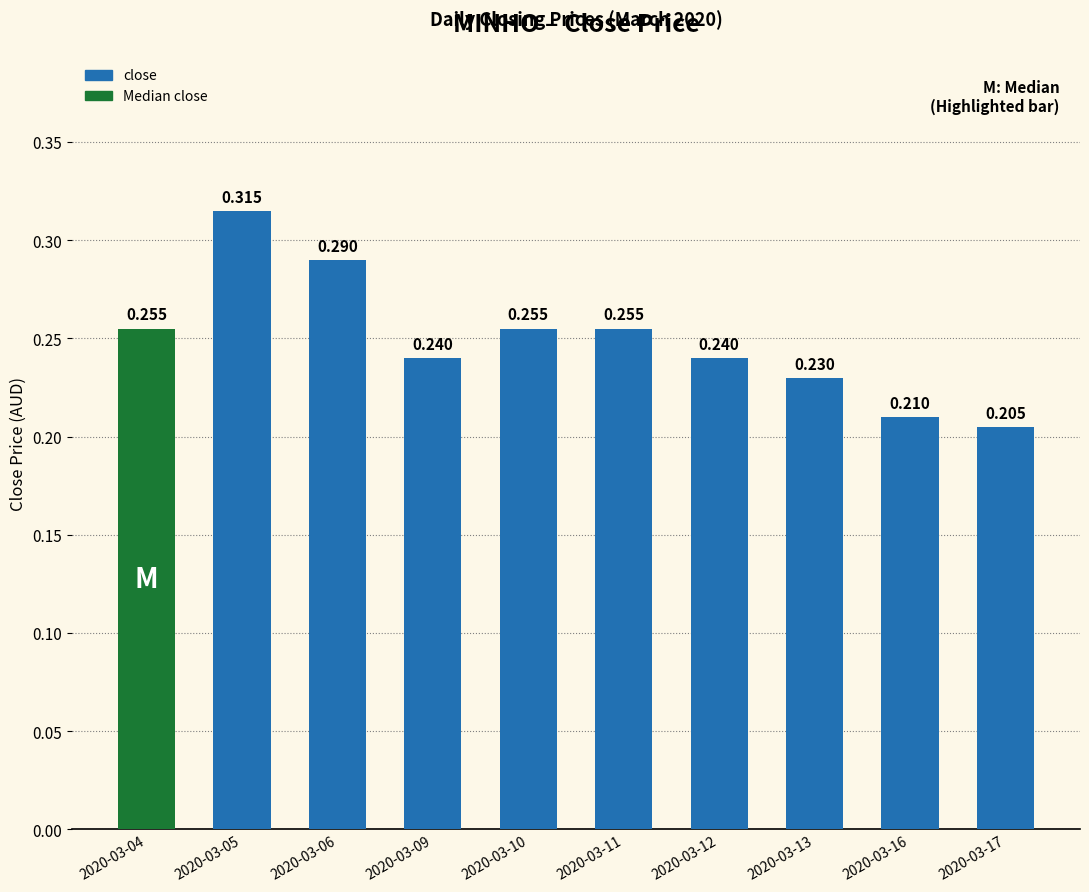

Count the values in the range 0 to 1.

10